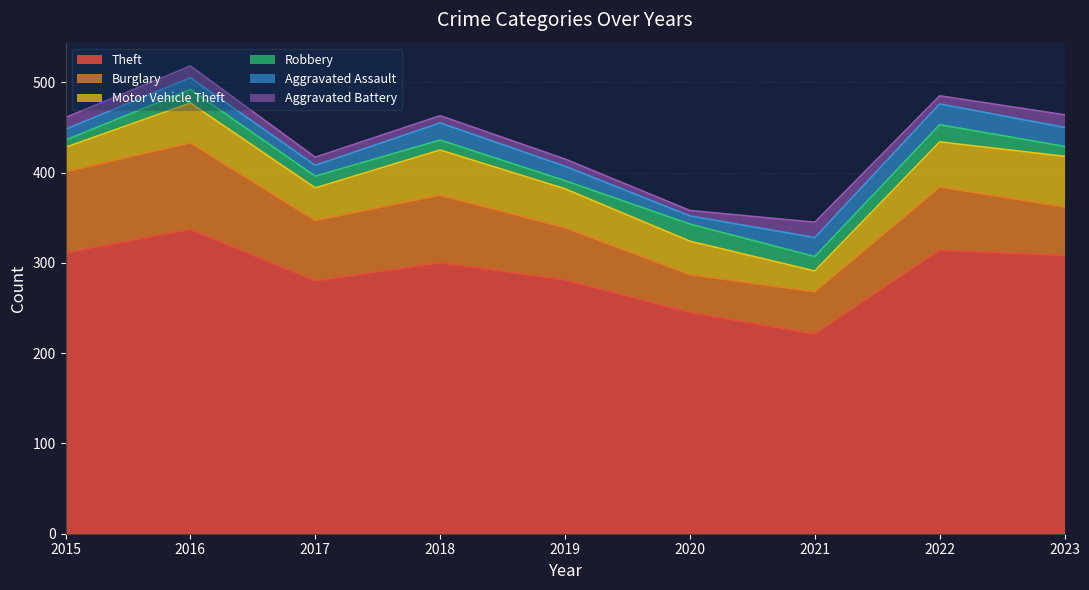

What is the lowest value of the Robbery series?

8